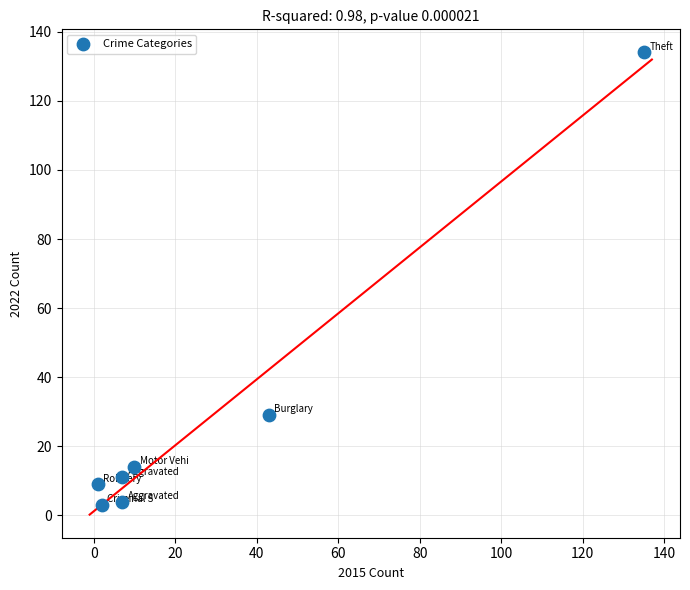

What Y value in the scatter plot is closest to 68?

29